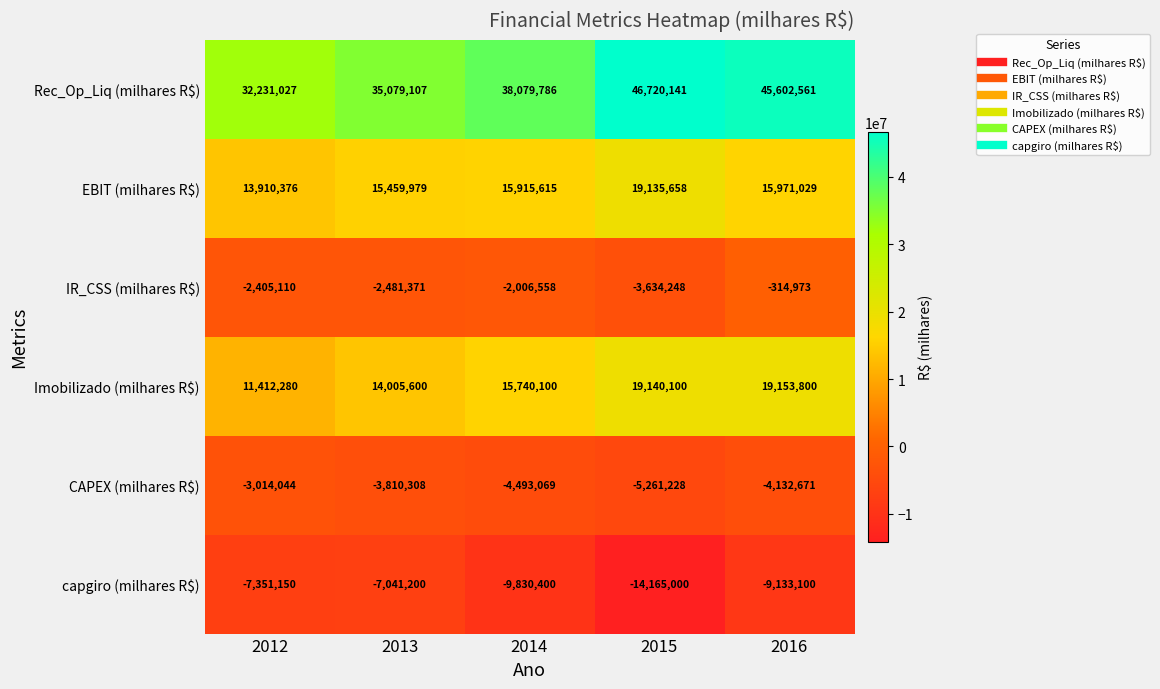

True or false: Imobilizado (milhares R$) has a value of 14005600 at 2013.

True